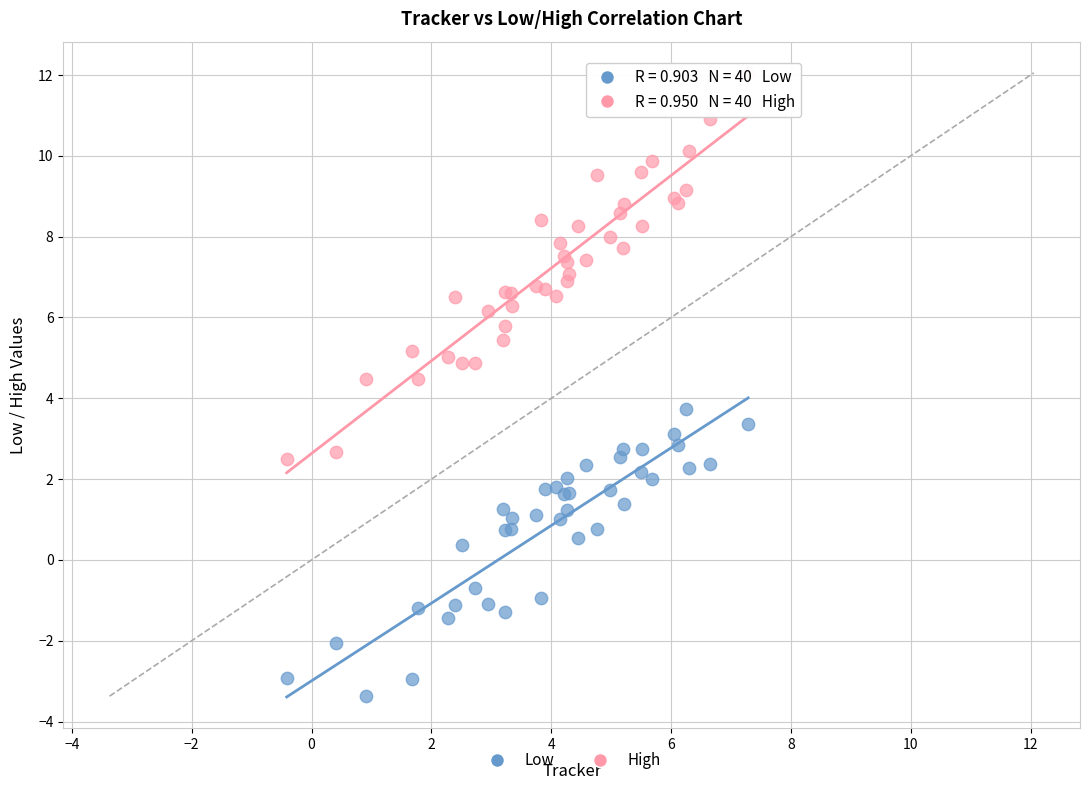

Which series has the largest Y range (max minus min)?

High